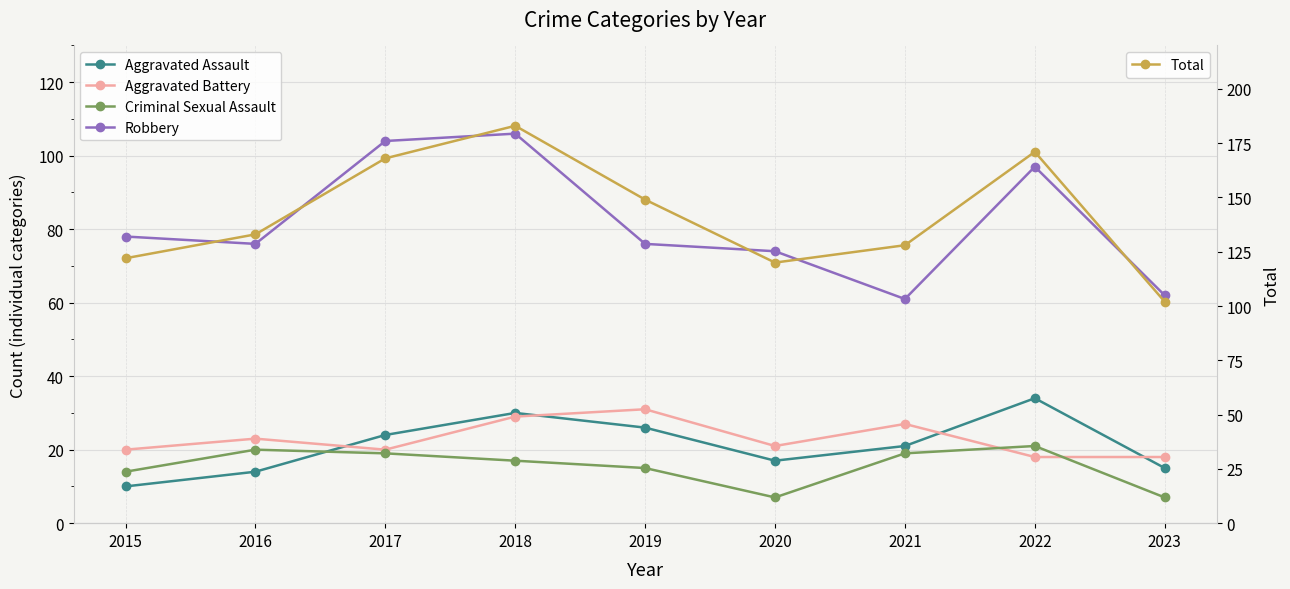

What is the sum of all Robbery values?

734